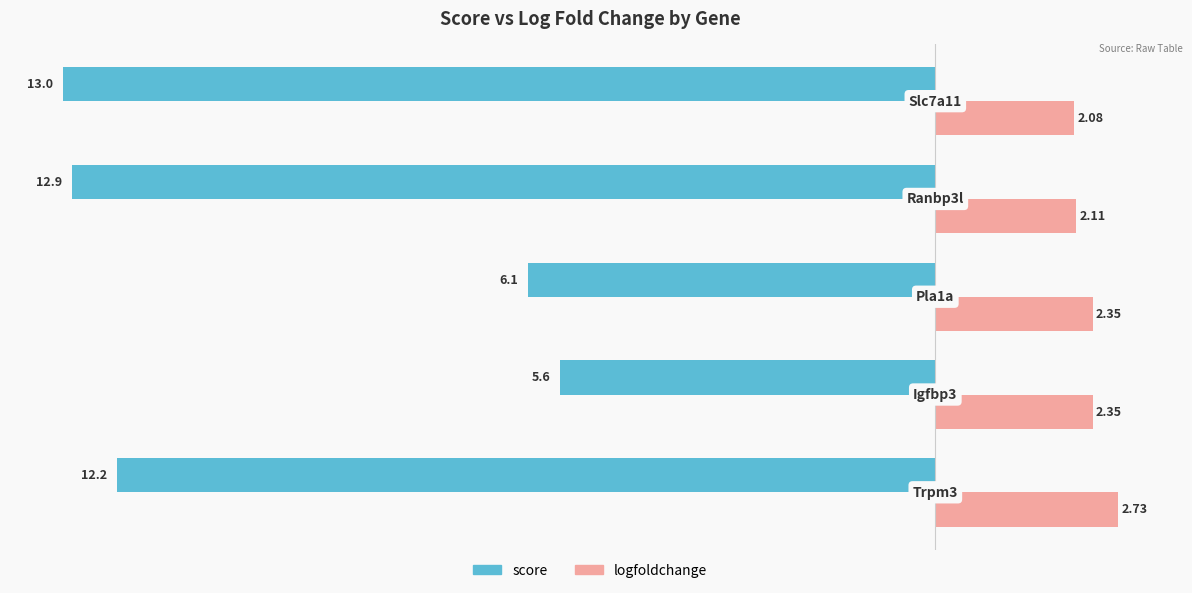

What is the difference between the maximum and second lowest values in the logfoldchange series?

0.6